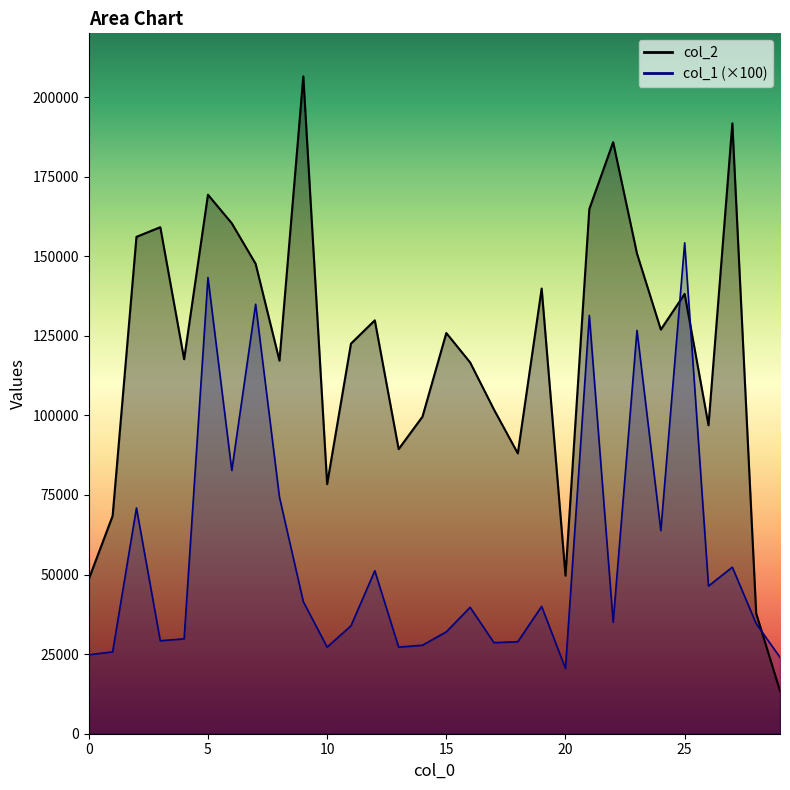

The value of col_1 at 28 is 34600. True or false?

True